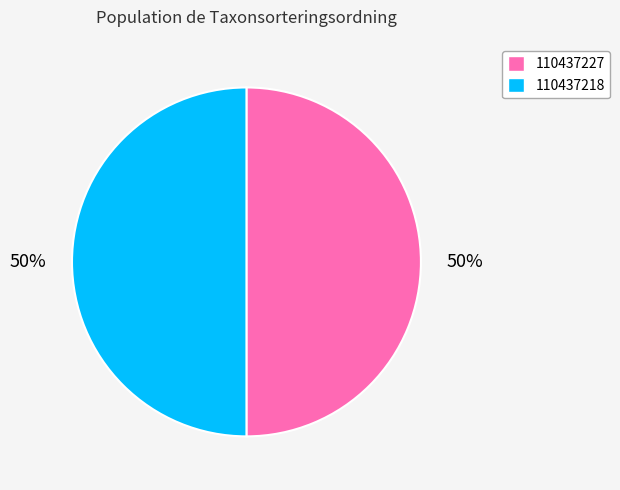

What is the ratio of the value at 110437227 to the value at 110437218?

1.0